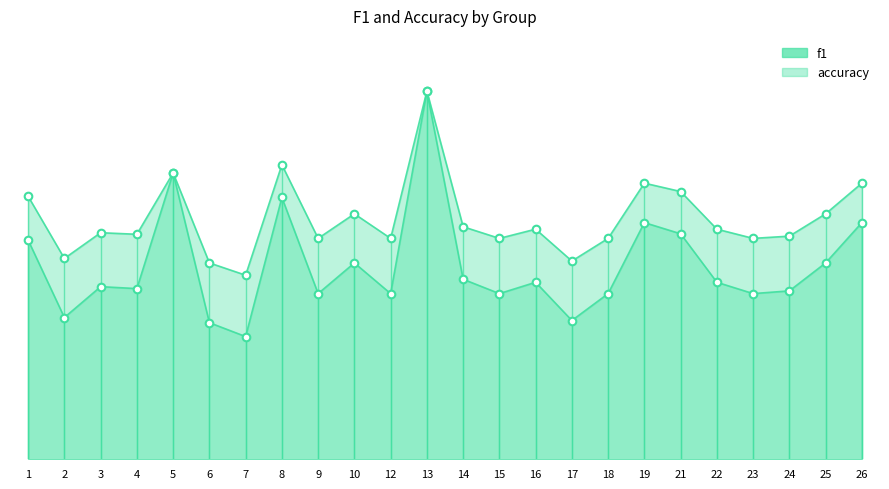

What are all the series names shown in the legend?

f1, accuracy